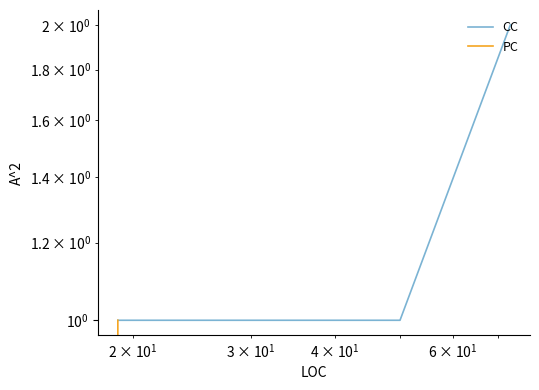

What is the sum of all PC values?

1